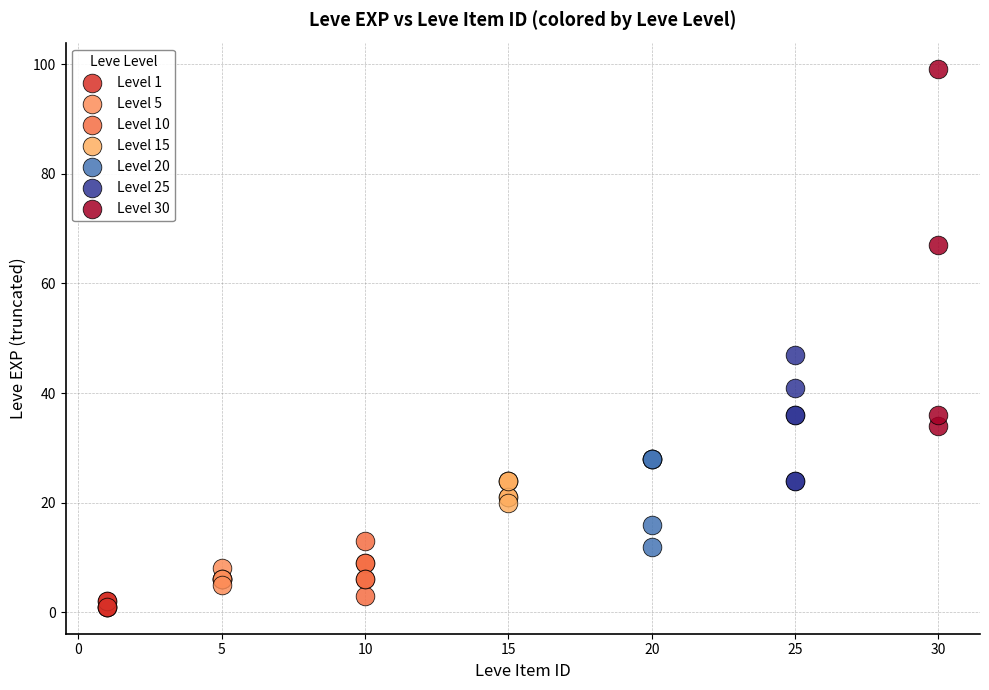

Which series reaches the maximum Y coordinate?

Level 30